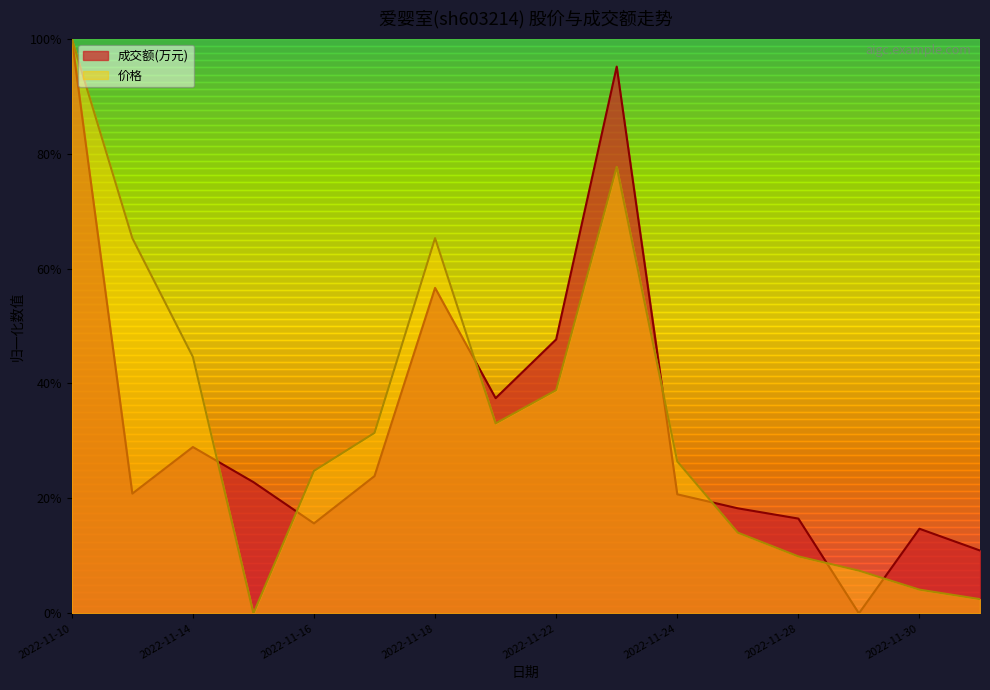

What is the average value of the 价格 series?

34.1